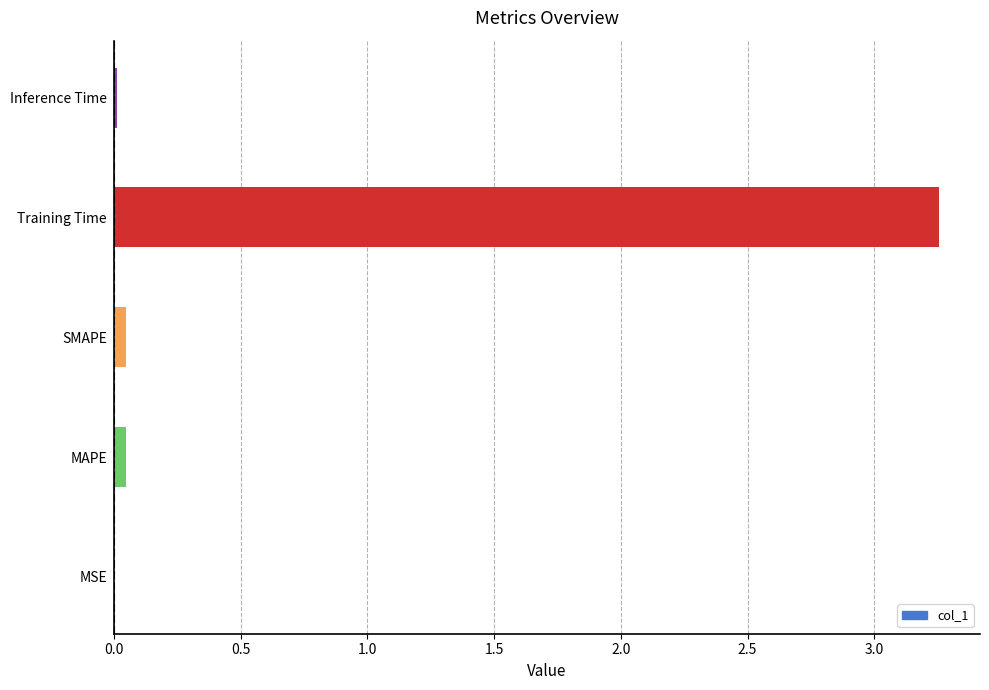

Which category has the highest value across all series?

Training Time